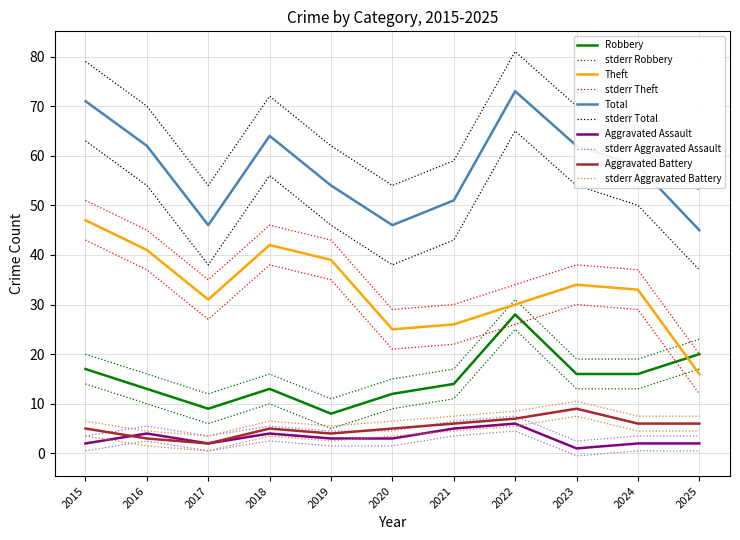

True or false: Theft and Aggravated Battery cross at least once.

False